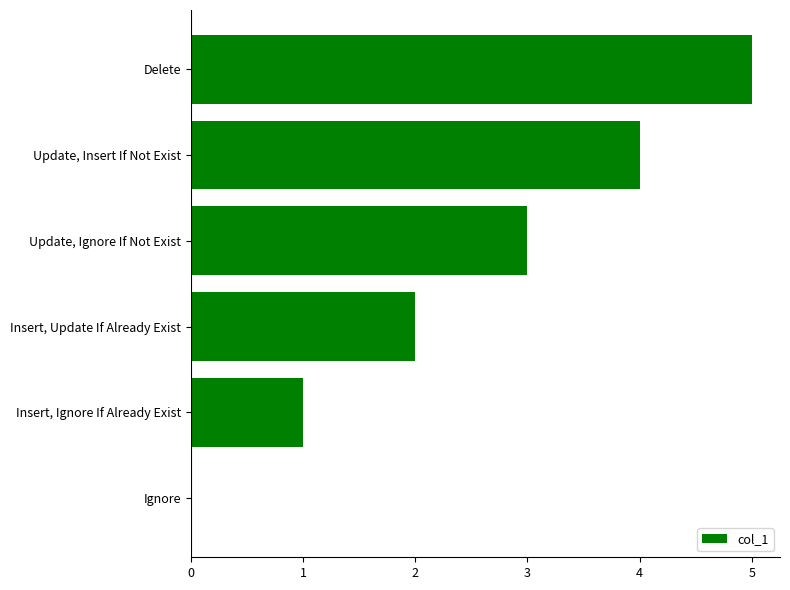

What is the sum of all values?

15